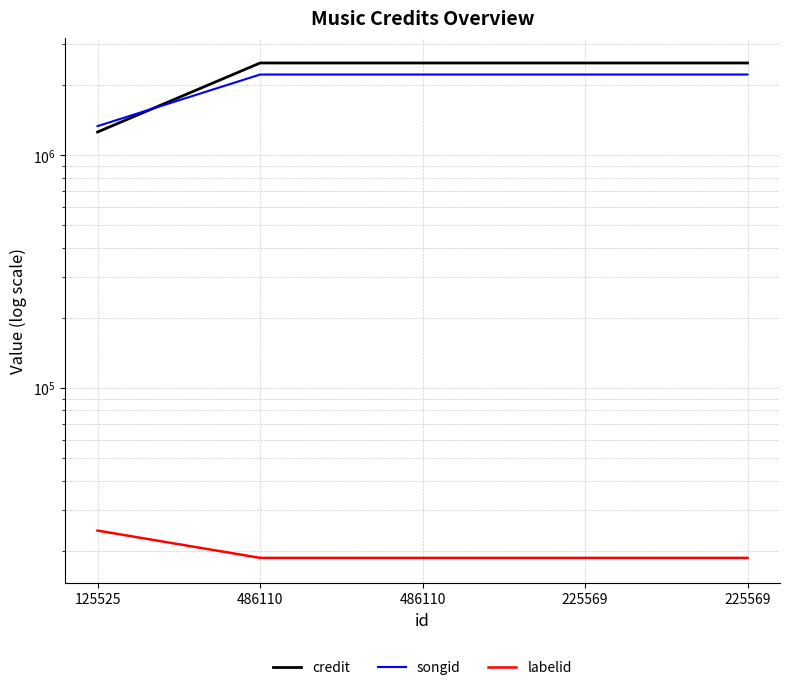

At which category does the chart reach its peak across all series?

486110